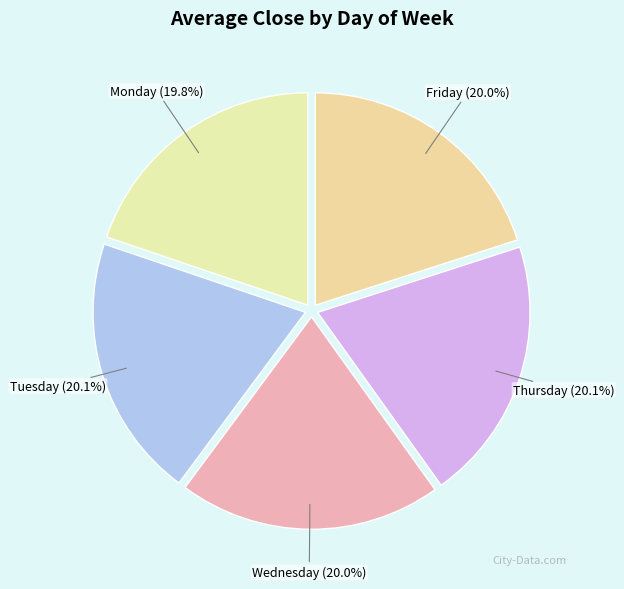

To the nearest percent, what is the combined percentage of Wednesday and Monday?

40%